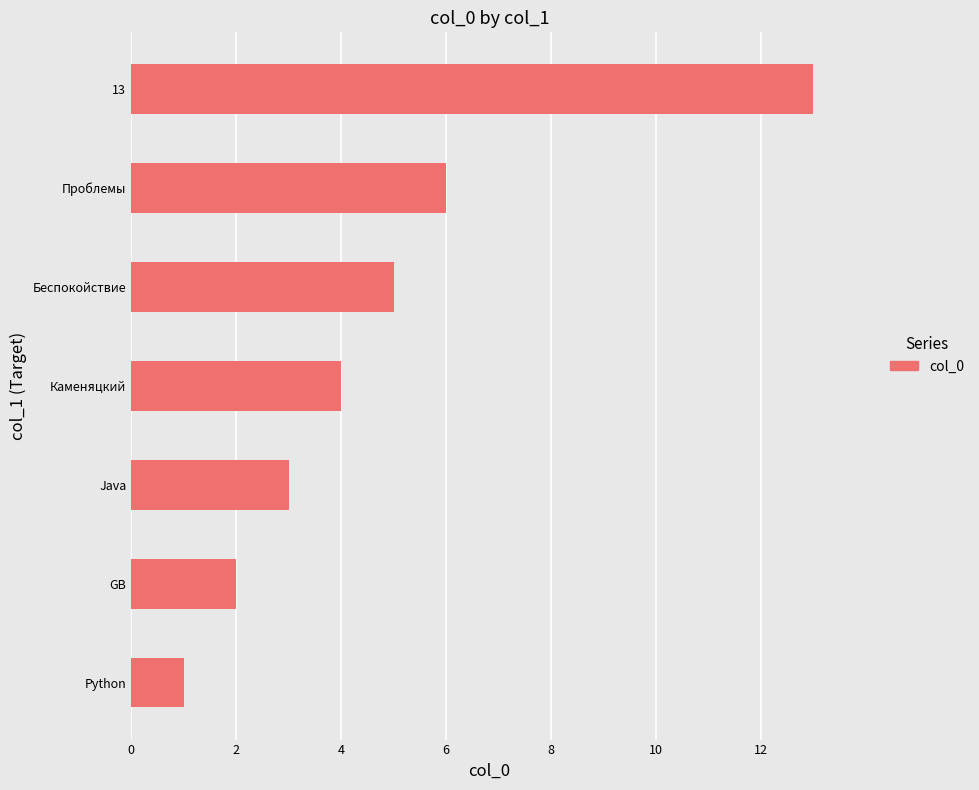

Reading top to bottom, extract all data points from this chart.

13	6	5	4	3	2	1